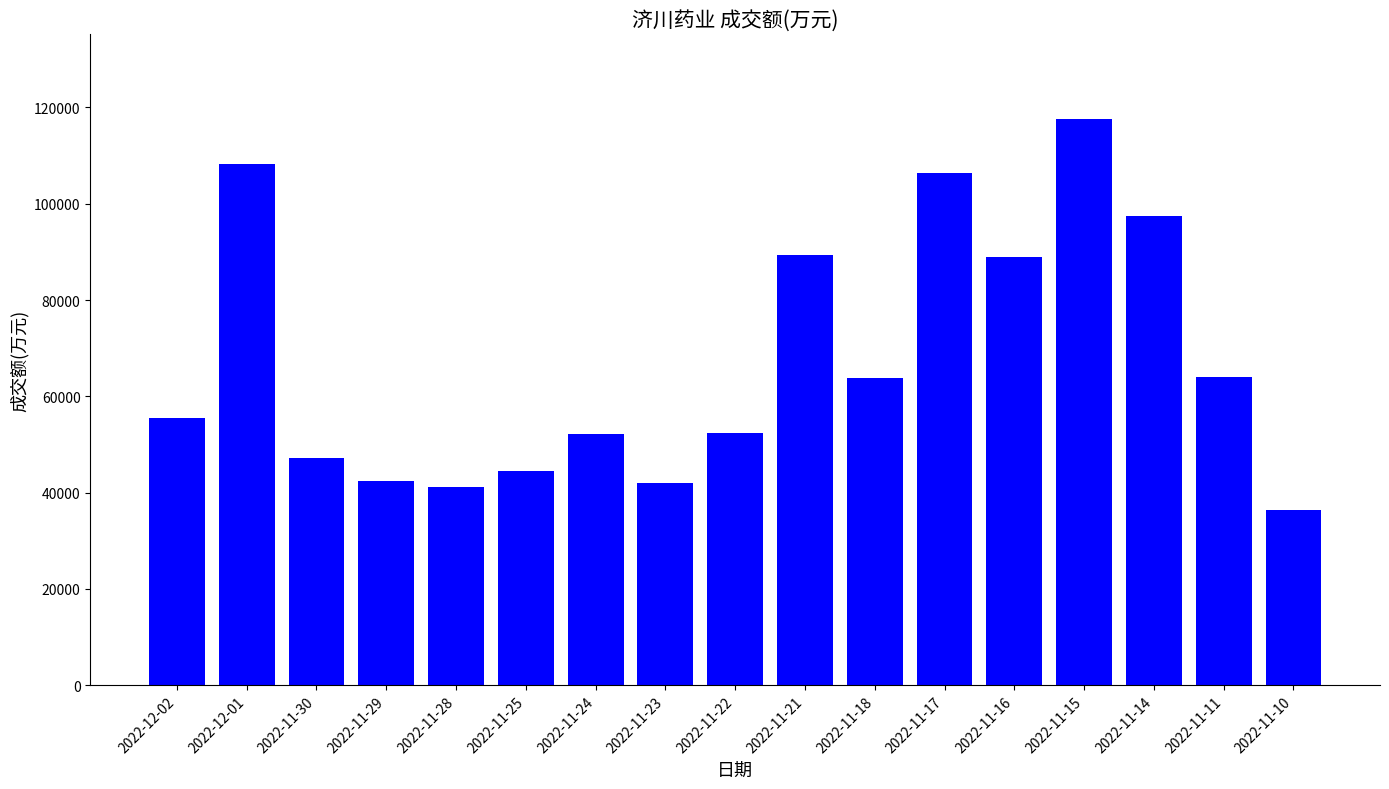

What is the average value?

67628